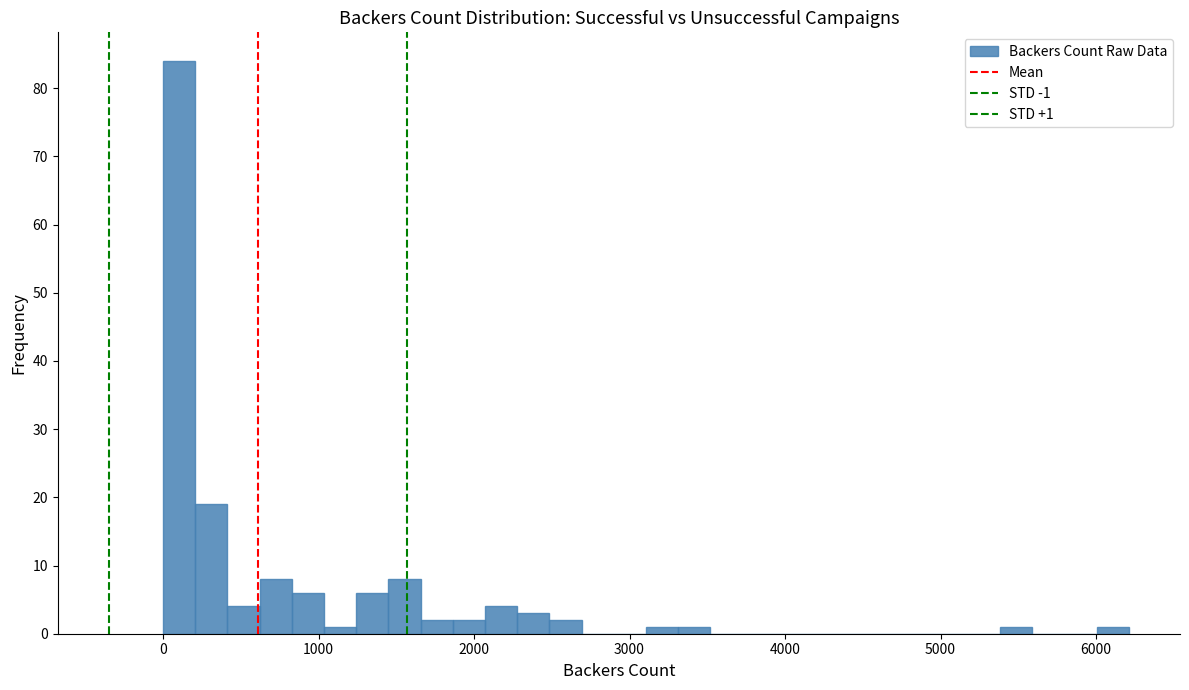

Read against the x-axis, roughly where is the centre of the tallest bar?

100